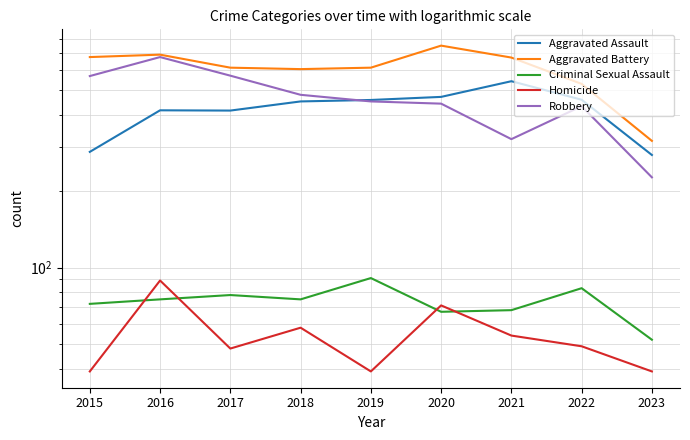

What is the smallest value displayed?

39